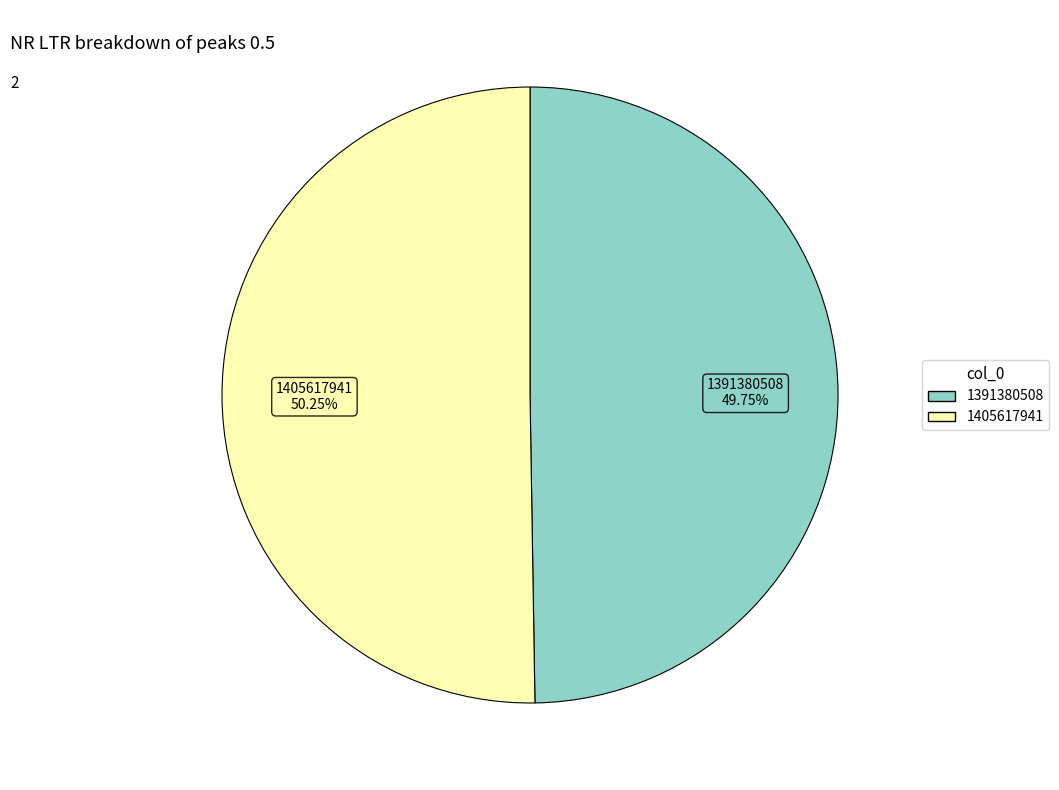

Rank the categories by value from highest to lowest.

1405617941, 1391380508